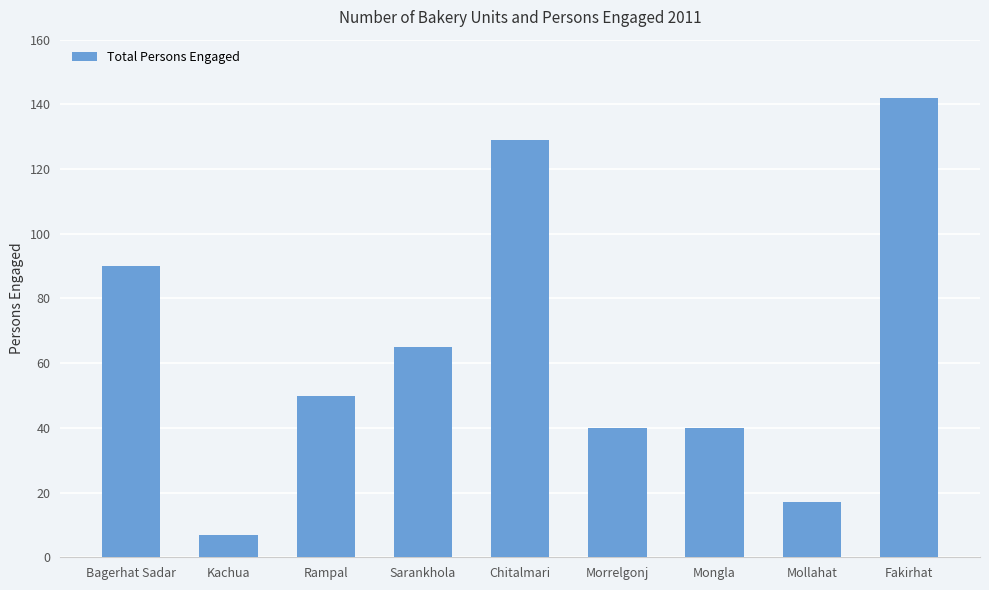

What is the ratio of the value at Mongla to the value at Mollahat?

2.4